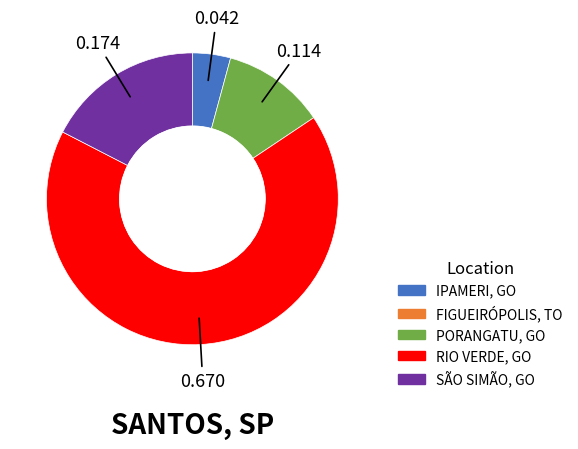

Does any single category account for the majority?

Yes